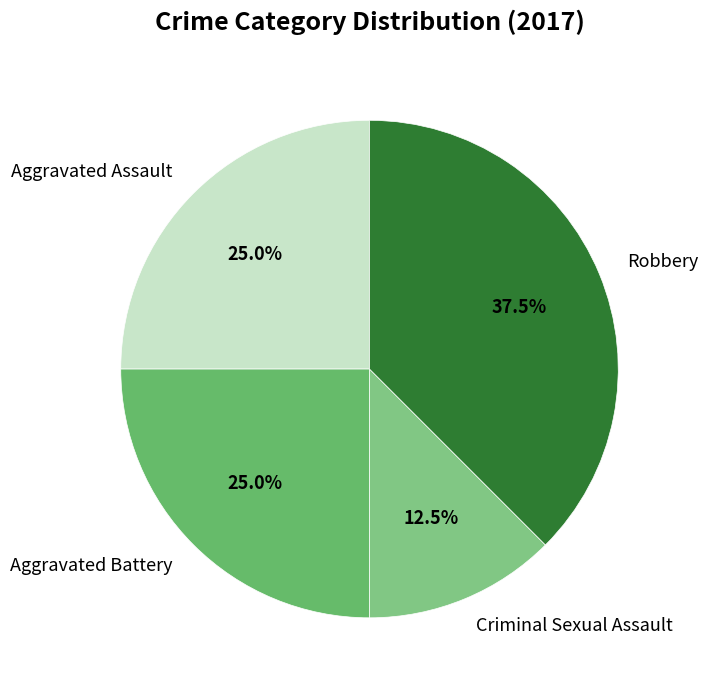

To the nearest percent, what is the average slice percentage?

25%